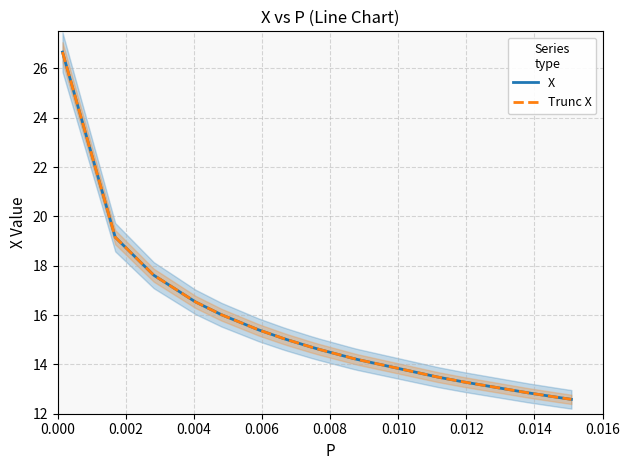

Reading left to right, list all the values displayed in this chart.

X: 26.7	19.2	17.6	16.5	16.0	15.4	15.1	15.0	14.7	14.6	14.2	14.2	14.2	13.5	13.4	13.3	12.8	12.8	12.7	12.6
Trunc X: 26.7	19.2	17.6	16.5	16.0	15.4	15.1	15.0	14.7	14.6	14.2	14.2	14.2	13.5	13.4	13.3	12.8	12.8	12.7	12.6